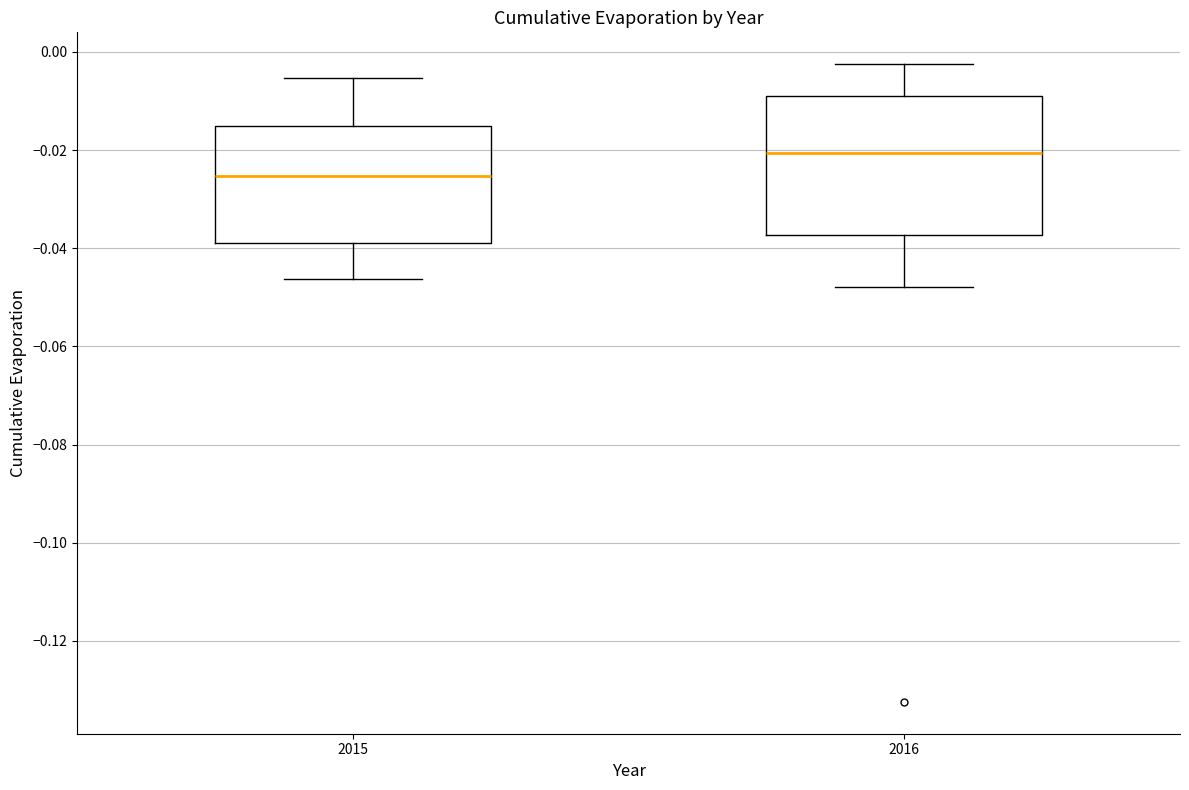

Reading left to right, read every box against the y-axis: the position of its median line, the range the box covers, and the ends of its whiskers. The values are not printed on the chart, so give them approximately, as read against the axis.

2015: median -0.026, box -0.038 to -0.016, whiskers -0.046 to -0.006
2016: median -0.020, box -0.038 to -0.008, whiskers -0.048 to -0.002